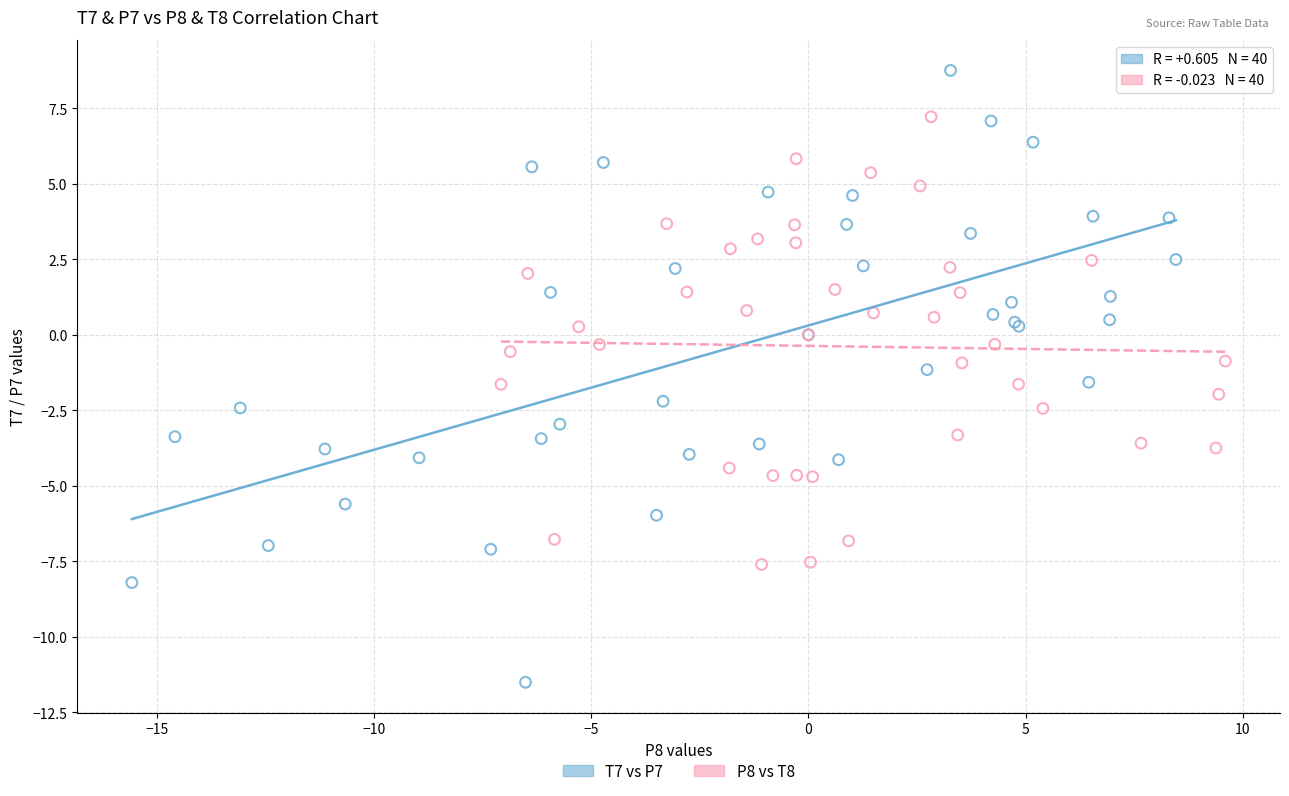

Which series has the widest spread of Y values?

T7 vs P7